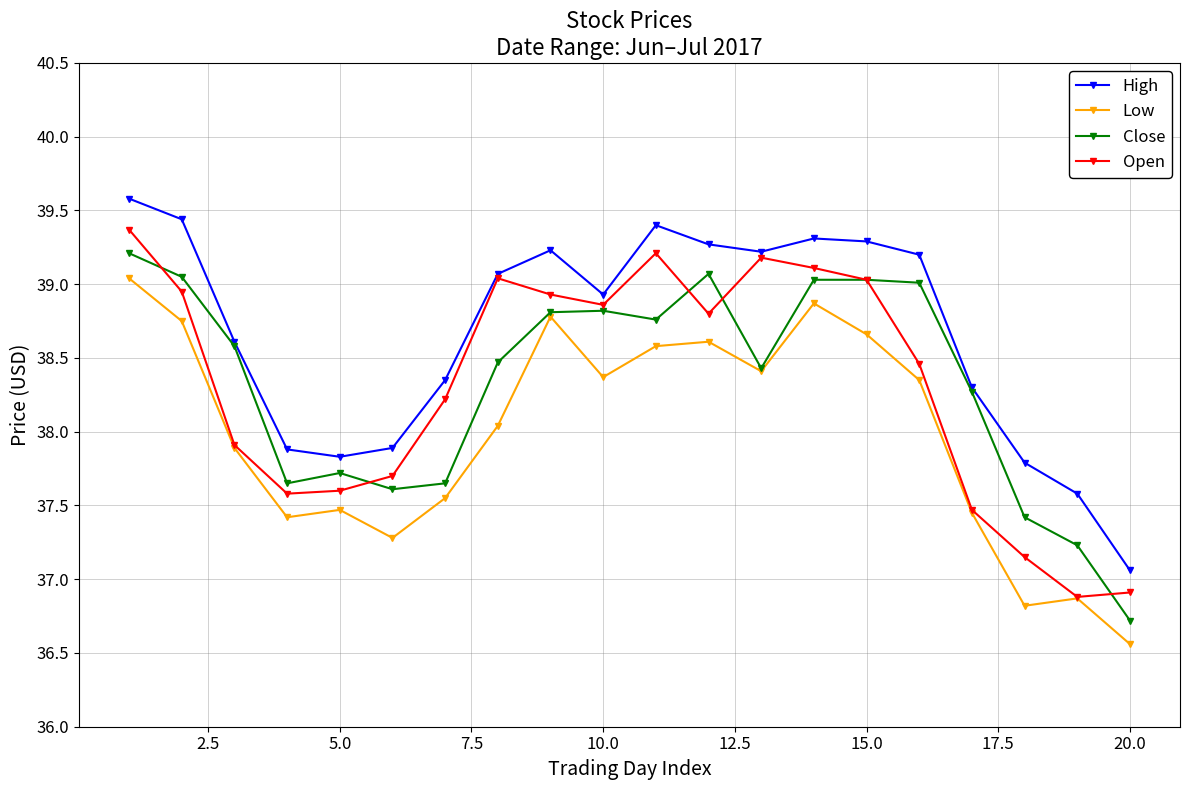

True or false: Close has more than 1 points higher than both neighbors.

True